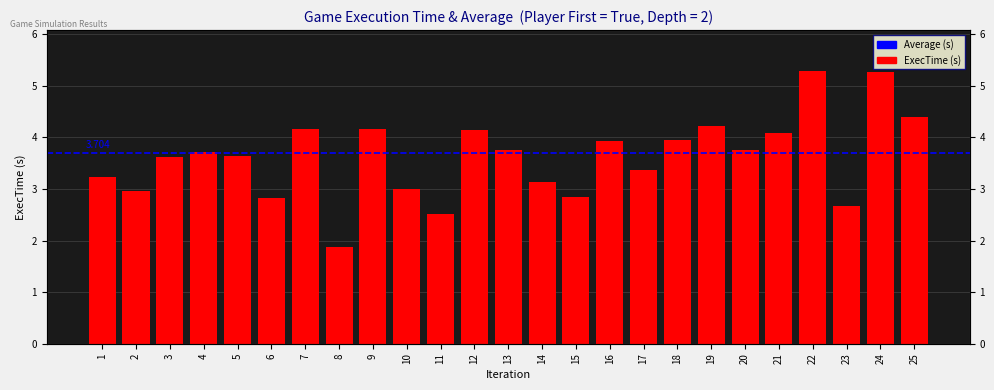

Which has a higher value, 3 or 8?

3